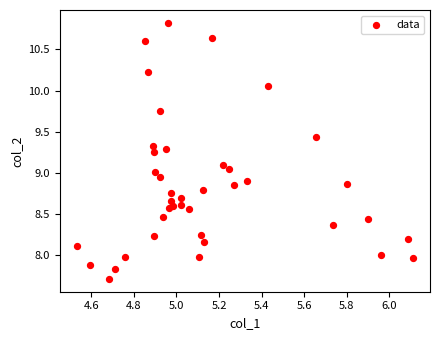

What is the range of Y values (max minus min)?

3.1